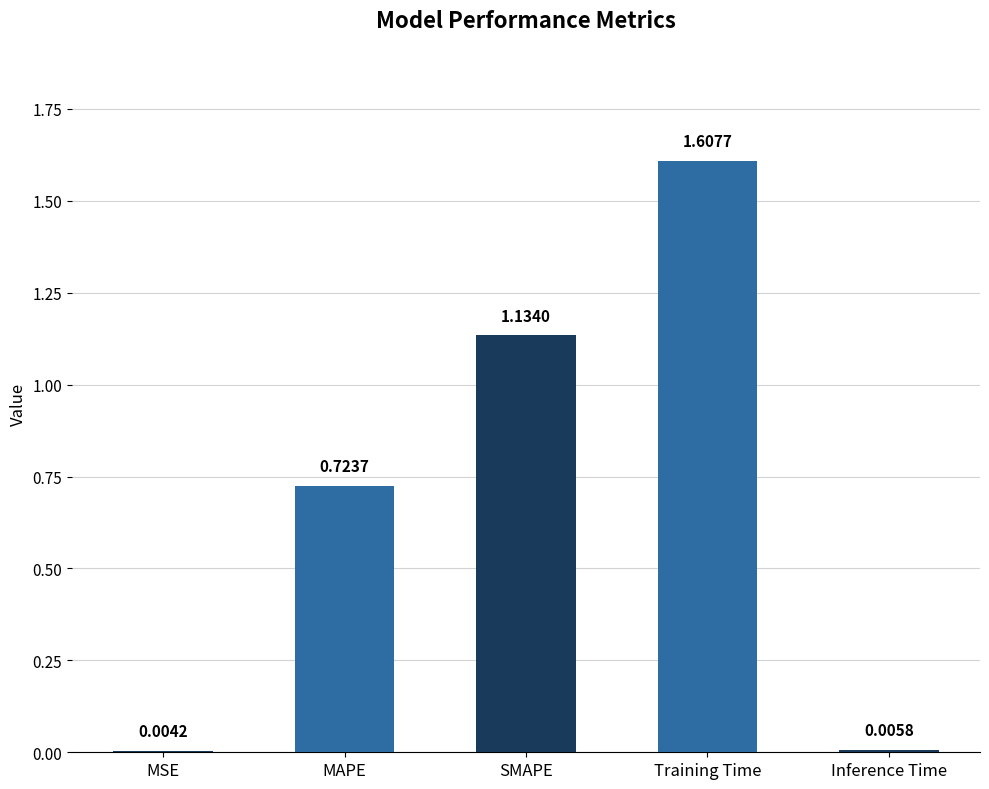

Does the chart contain stacked bars?

No